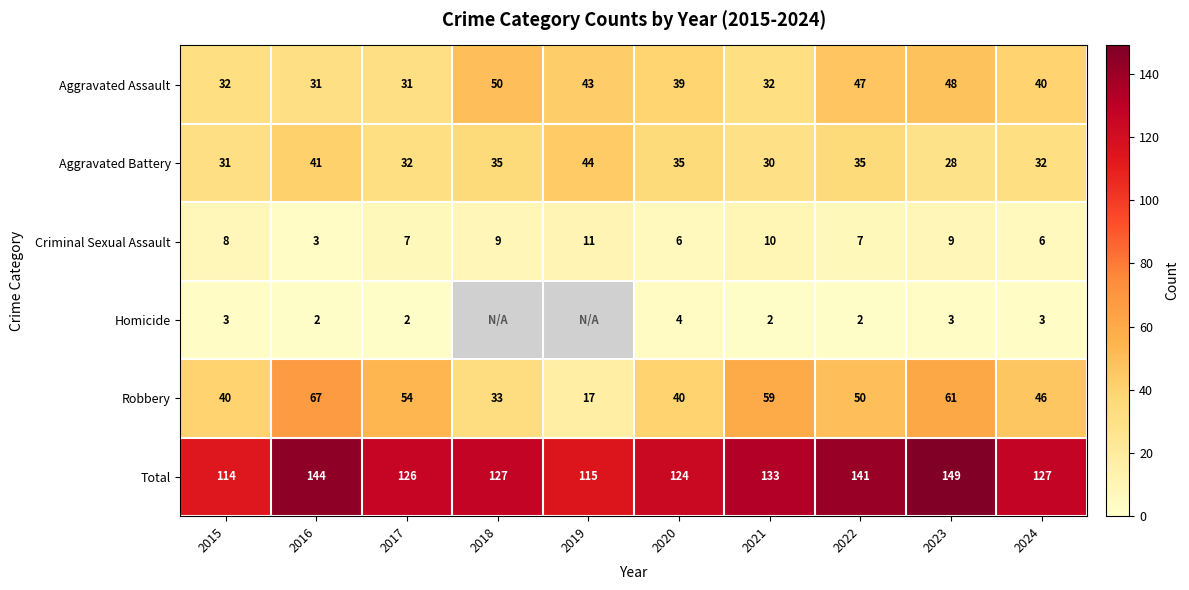

Is it true that Aggravated Assault equals 21 at 2024?

False